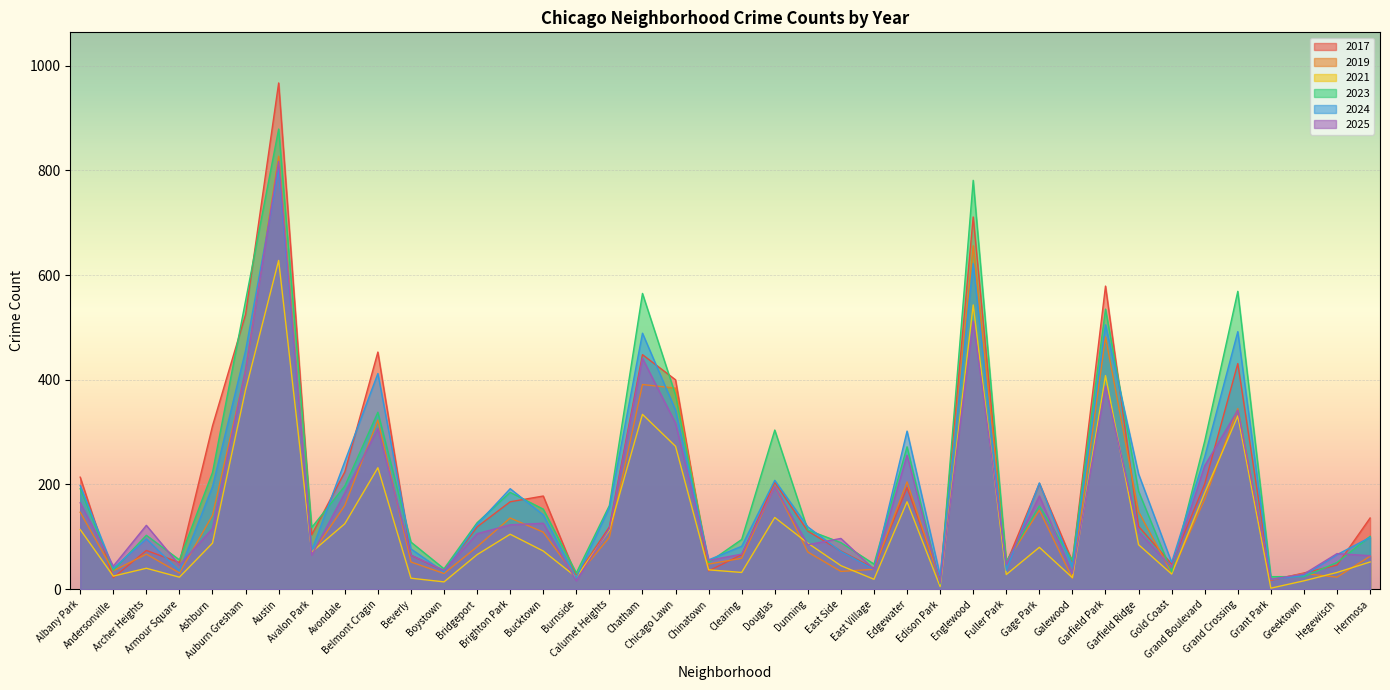

Reading left to right, transcribe all the data shown in this chart.

2017: 214	22	74	51	312	525	967	104	224	453	65	35	119	167	178	25	119	448	400	35	66	204	111	73	40	194	18	711	49	202	53	579	120	48	201	431	17	31	46	136
2019: 147	35	67	31	141	418	827	67	160	323	52	30	81	136	109	23	99	391	384	48	59	197	71	34	38	205	14	656	51	151	21	482	148	31	172	345	18	30	23	63
2021: 114	25	40	23	88	381	628	71	125	232	21	14	66	105	73	23	113	334	273	37	32	137	88	45	19	167	5	543	28	80	22	408	85	29	184	331	2	16	32	52
2023: 192	36	103	56	223	551	879	118	197	338	90	39	127	185	153	31	160	565	371	51	95	304	113	89	48	272	10	781	53	159	55	535	187	33	283	569	24	24	51	101
2024: 198	40	96	35	196	456	801	74	244	412	77	33	124	192	142	22	156	489	342	56	82	208	119	72	38	302	26	622	36	203	43	505	220	51	253	492	19	26	66	99
2025: 165	44	122	46	116	420	817	65	184	307	65	36	106	123	126	16	116	441	317	55	67	196	85	97	38	256	12	512	48	178	30	388	110	42	236	342	19	29	68	64